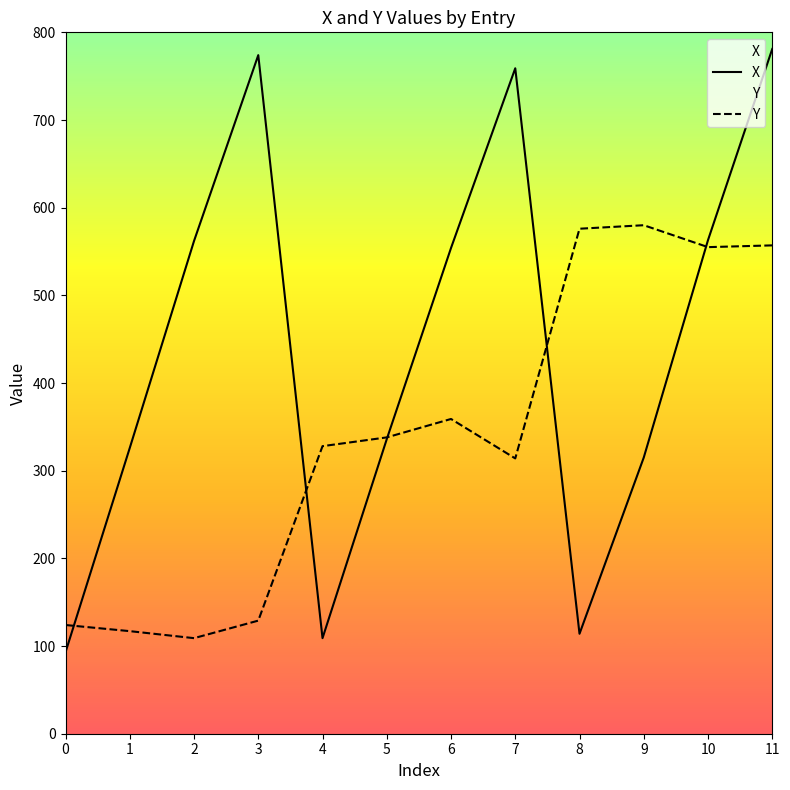

What value does the X series have at 5?

336